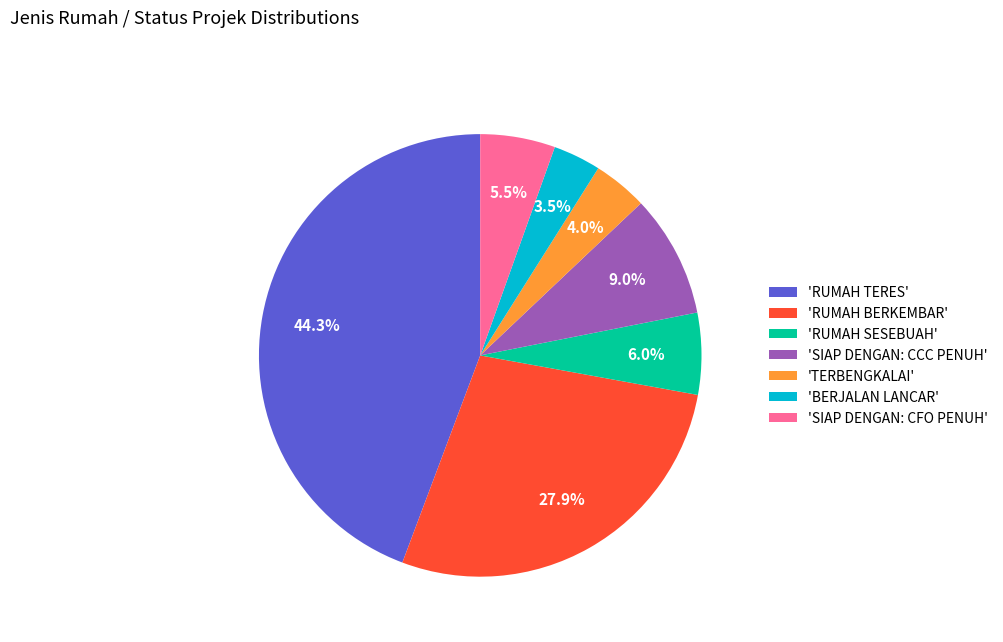

Which has a higher value, 'SIAP DENGAN: CFO PENUH' or 'RUMAH BERKEMBAR'?

'RUMAH BERKEMBAR'